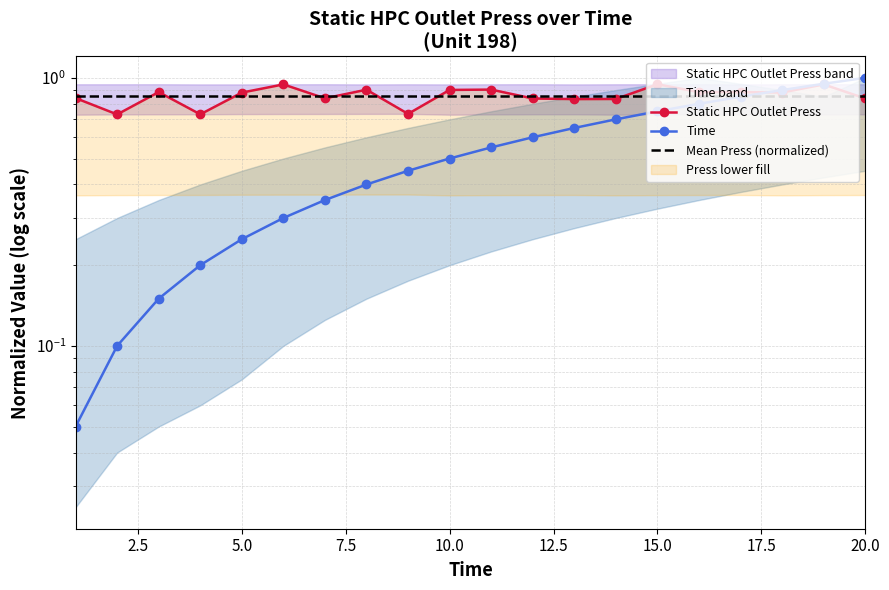

Is the value of Mean Press (normalized) at 14 greater than the value of Static HPC Outlet Press at 20.0?

Yes